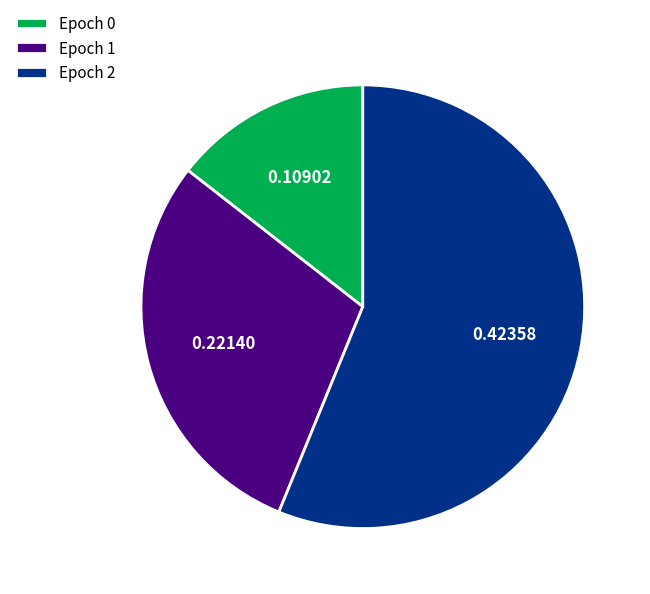

Do Epoch 2 and Epoch 0 together represent more than half of the pie?

Yes